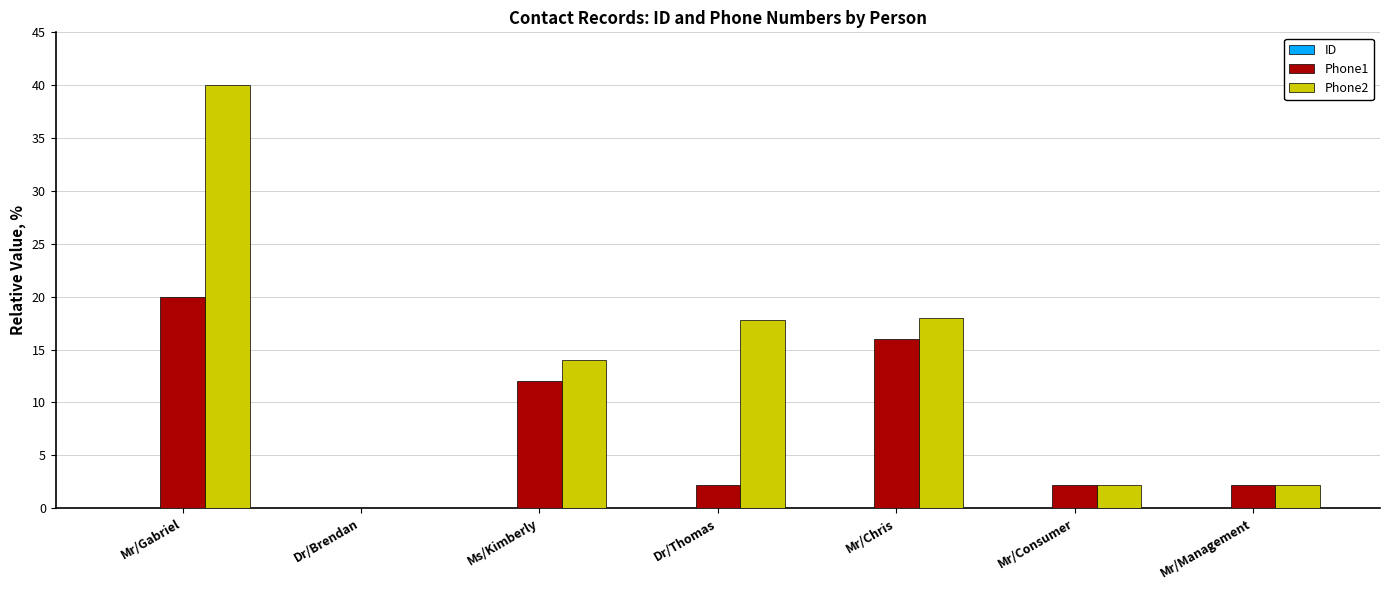

What is the greatest value displayed?

40.0